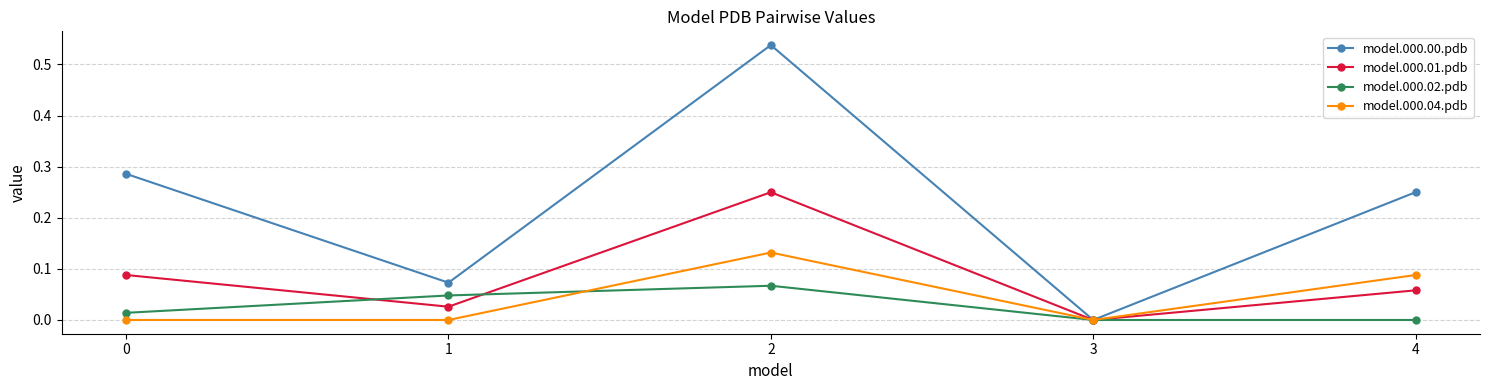

Is the value of model.000.02.pdb at 4 greater than the value of model.000.01.pdb at 0?

No